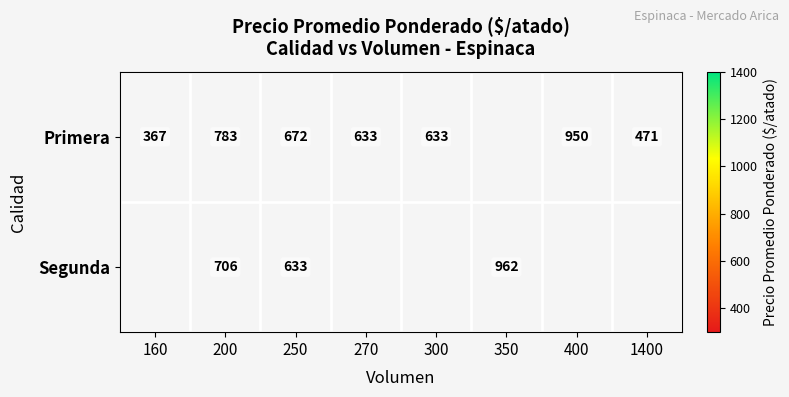

Is it true that Primera equals 783 at 200?

True